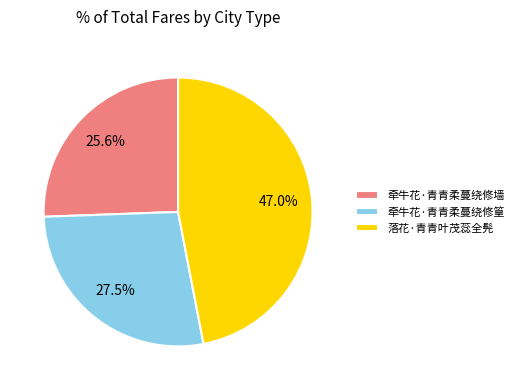

What is the ratio of the value at 牵牛花·青青柔蔓绕修篁 to the value at 落花·青青叶茂蕊全髡?

0.6